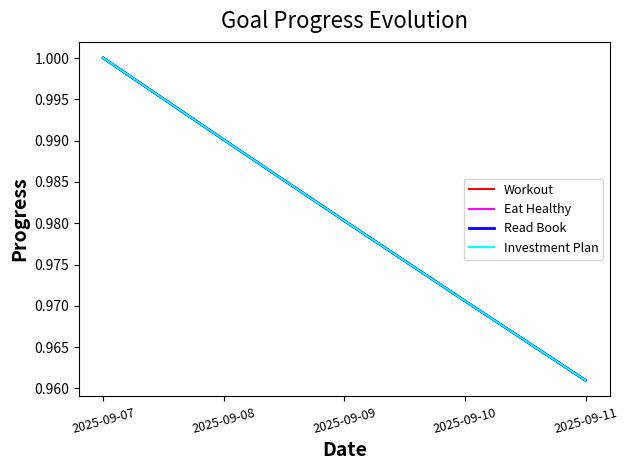

Which series has the largest range (max minus min)?

Workout